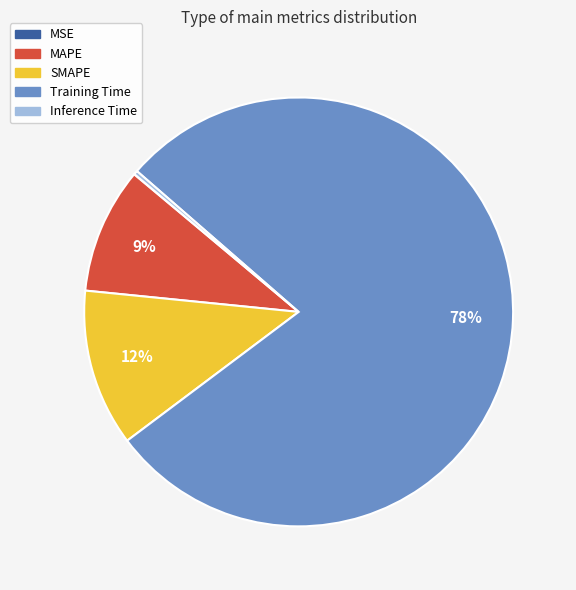

What is the largest slice in the pie chart?

Training Time